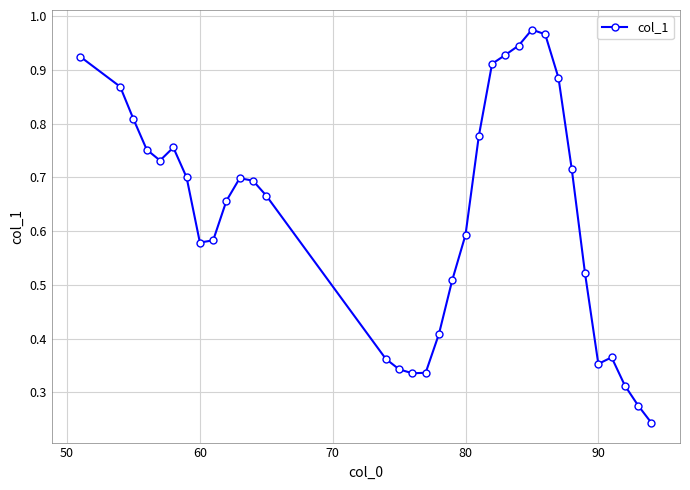

How many lines are shown in the chart?

1